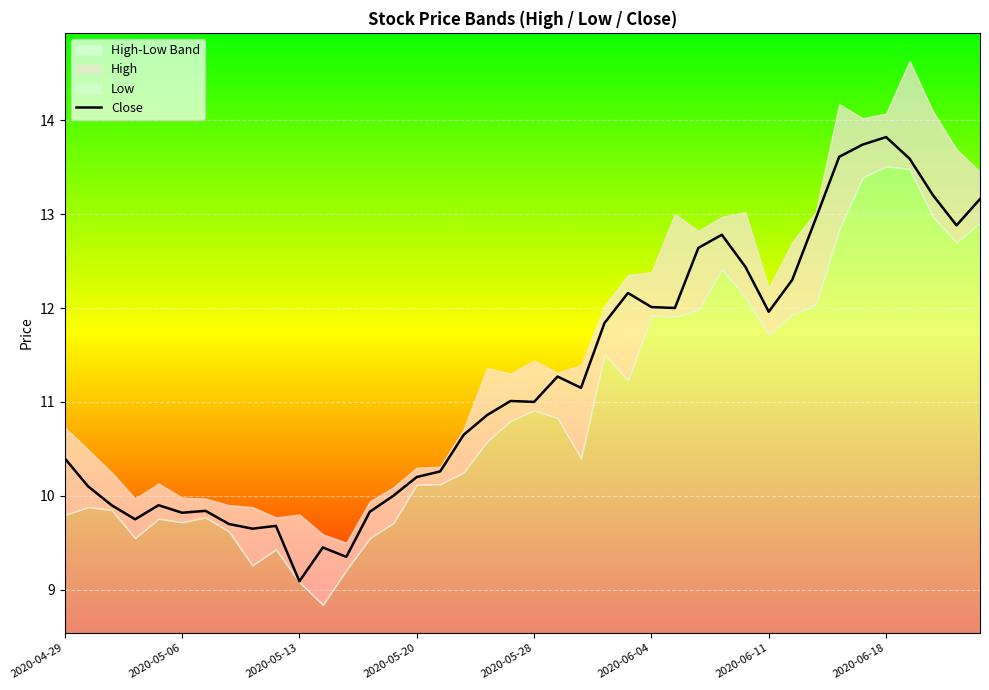

What position from the left is 21?

22